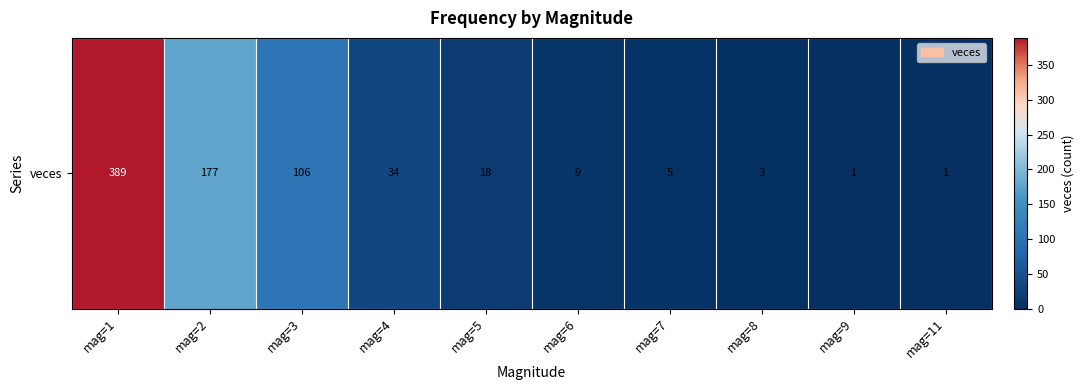

What is the difference between the maximum and minimum values?

388